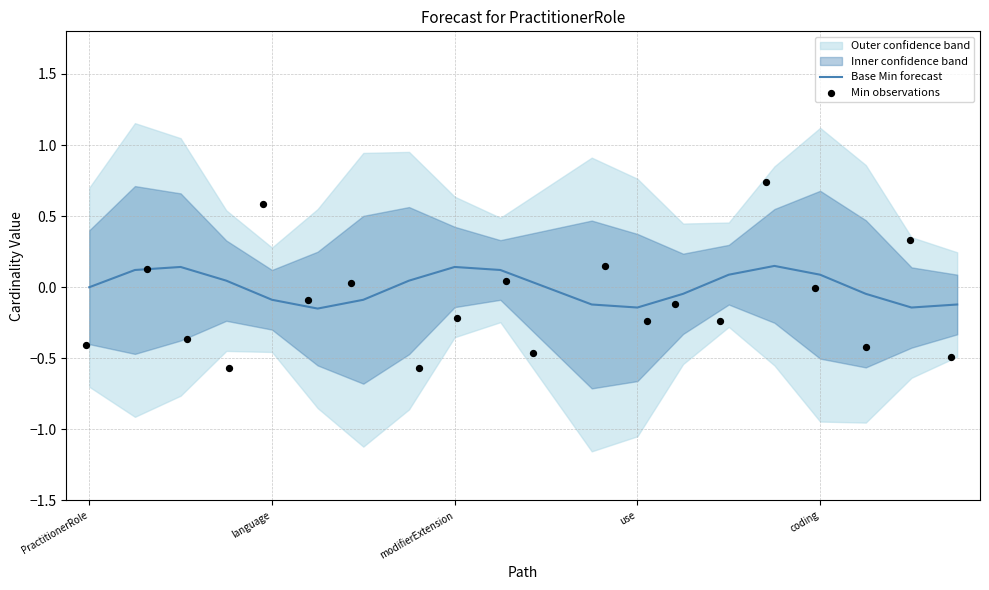

Which series has the largest total across all categories?

Base Min forecast